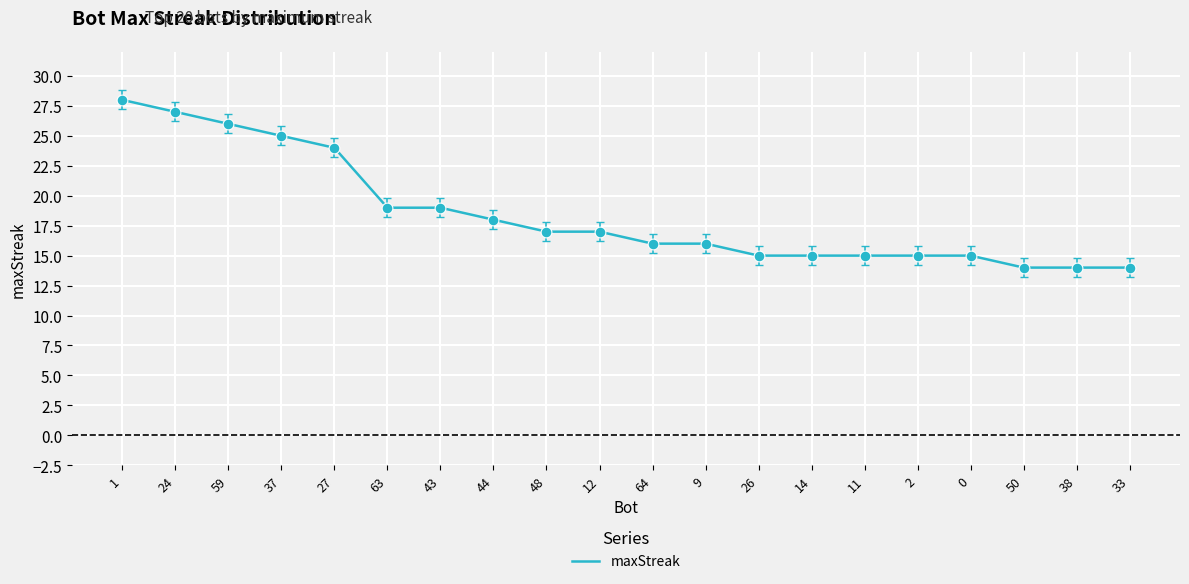

What is the change in value from 1 to 64?

-12